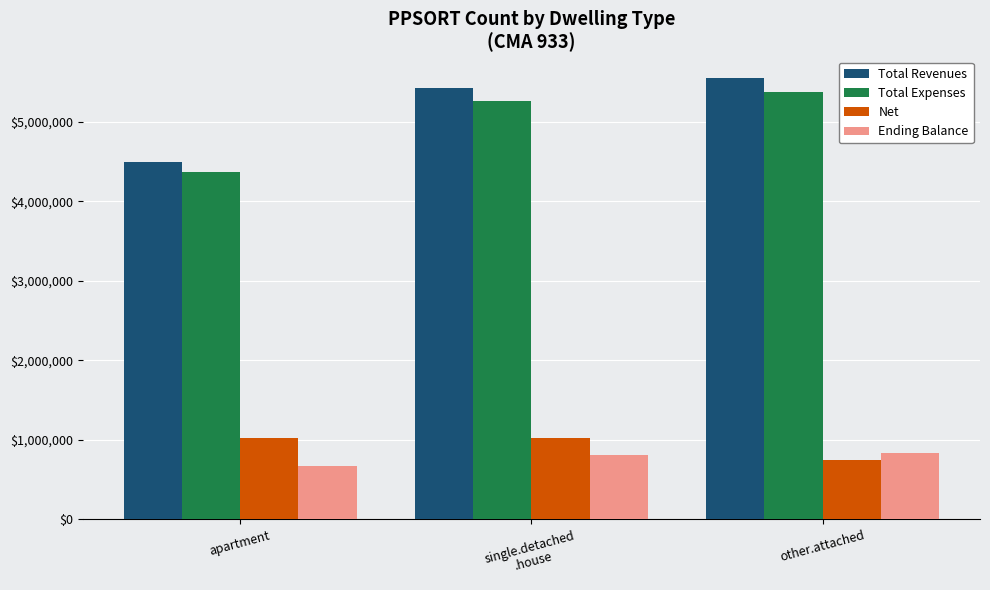

What is the difference between the Total Expenses values at apartment and other.attached?

1015446